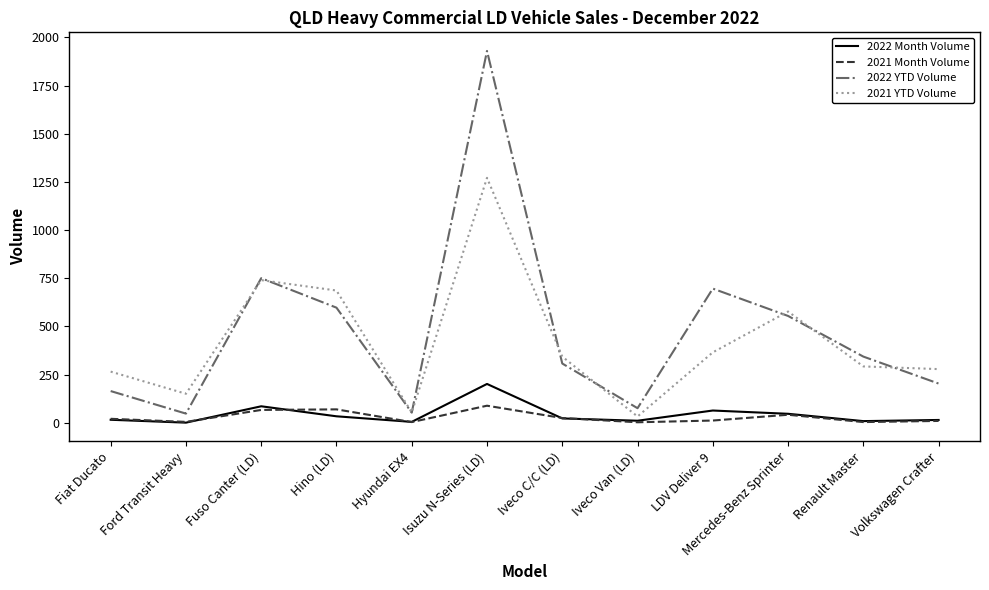

What is the maximum value shown in the chart?

1930